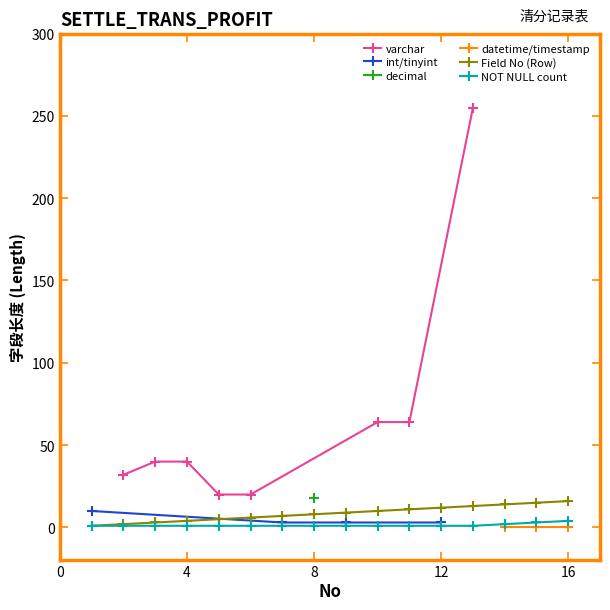

What is the average value?

8